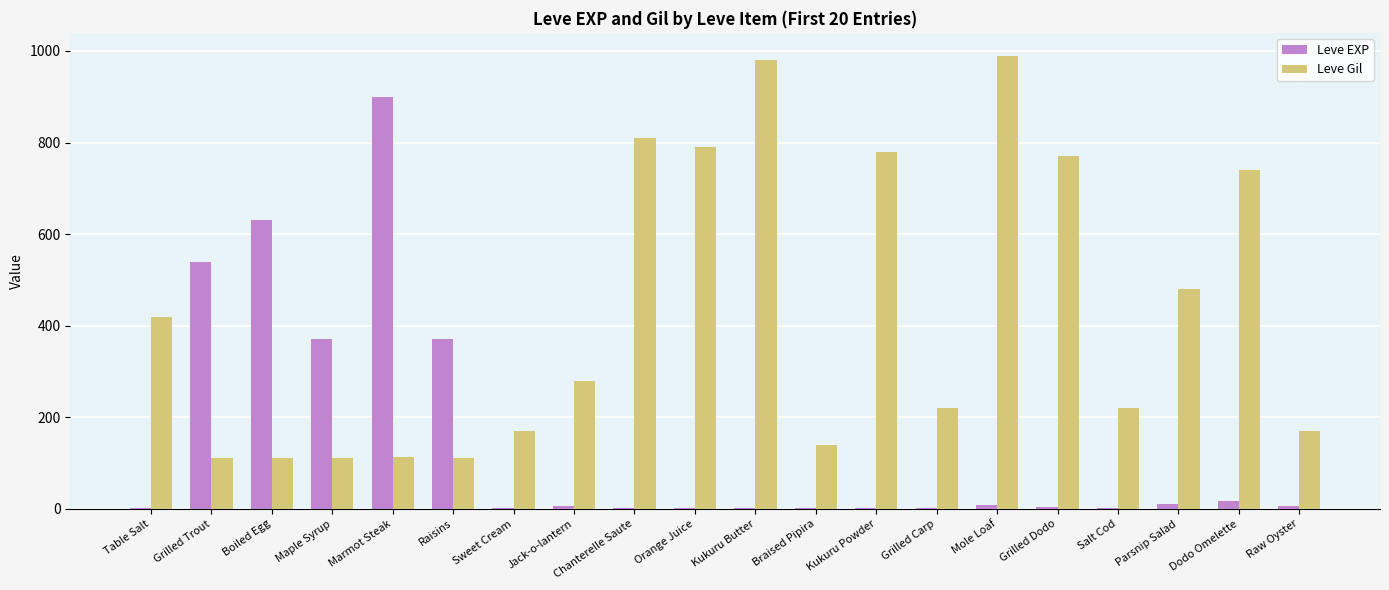

Which series has the largest total across all categories?

Leve Gil